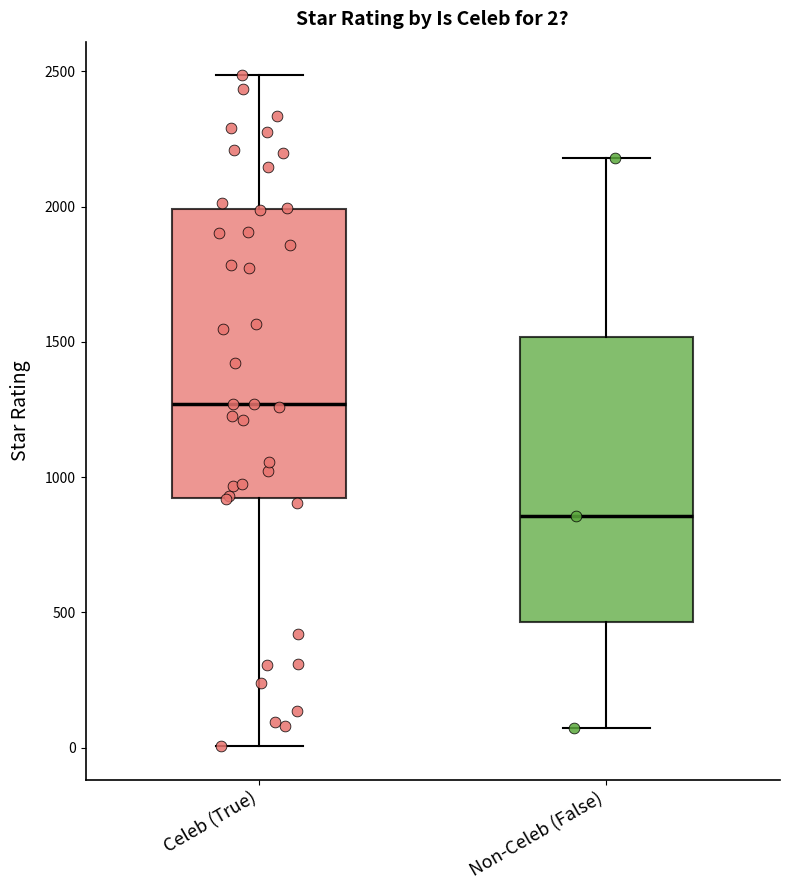

Which box has the highest median line?

Celeb (True)